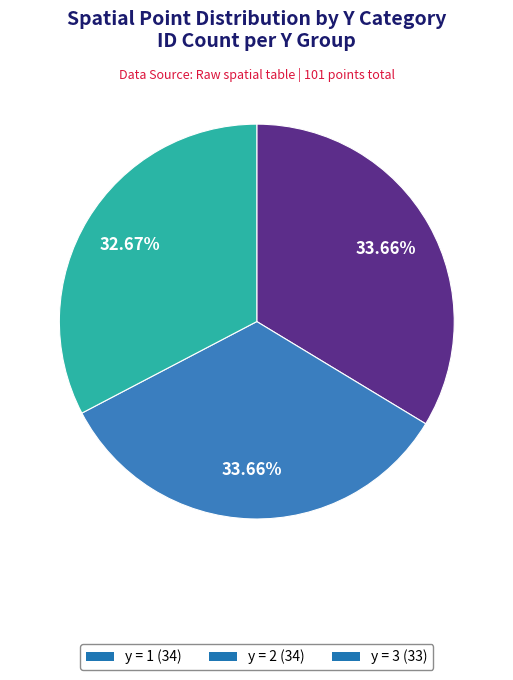

Is the sum of y = 1 (34) and y = 3 (33) greater than half?

Yes